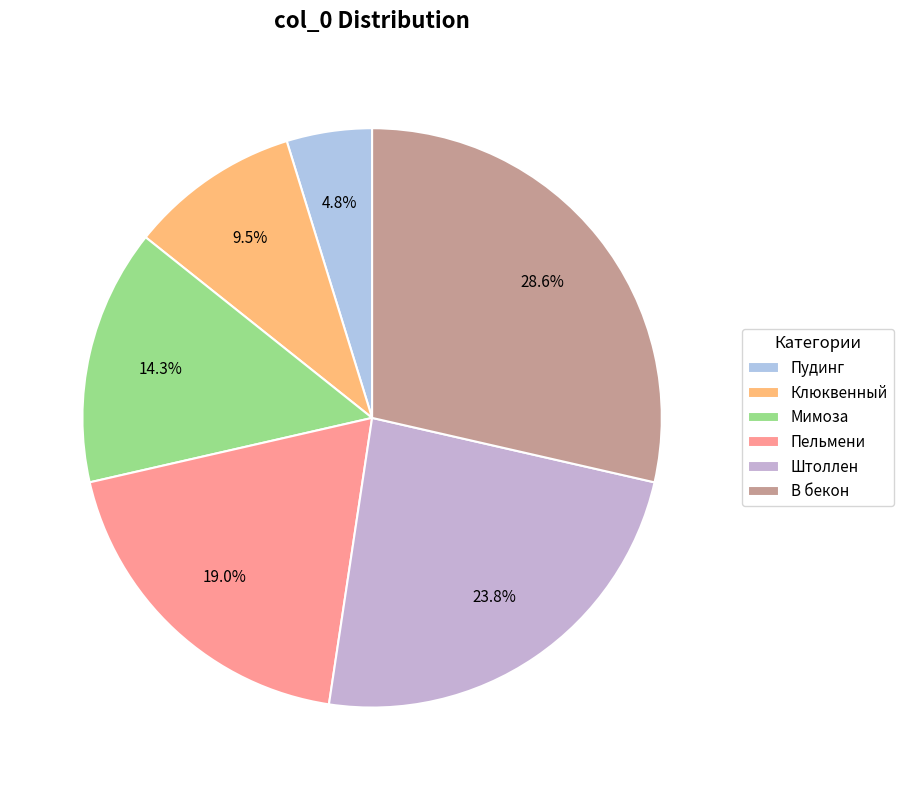

Which category has the biggest portion of the pie?

В бекон